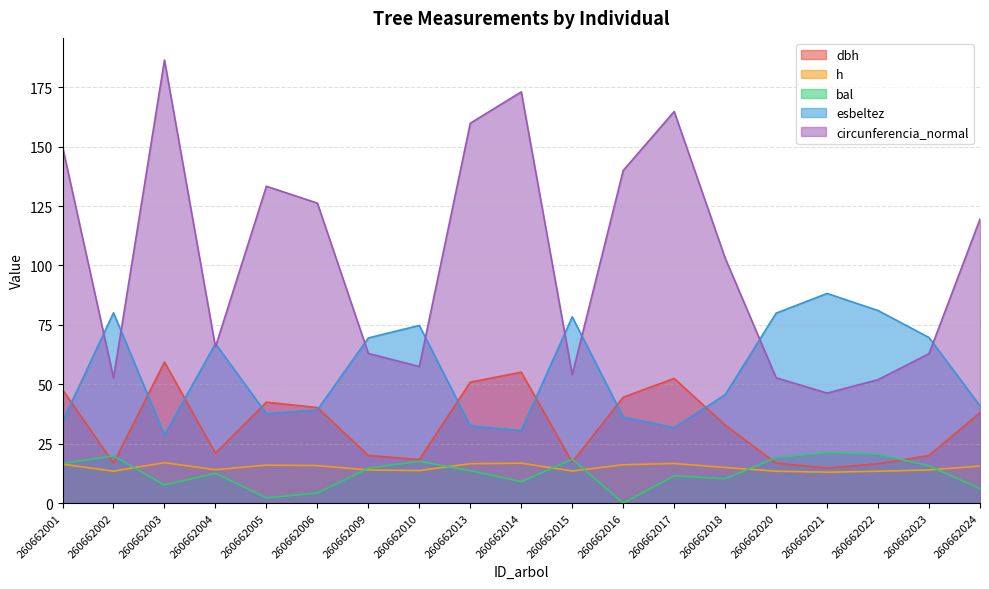

At which category does the chart reach its minimum across all series?

260662016